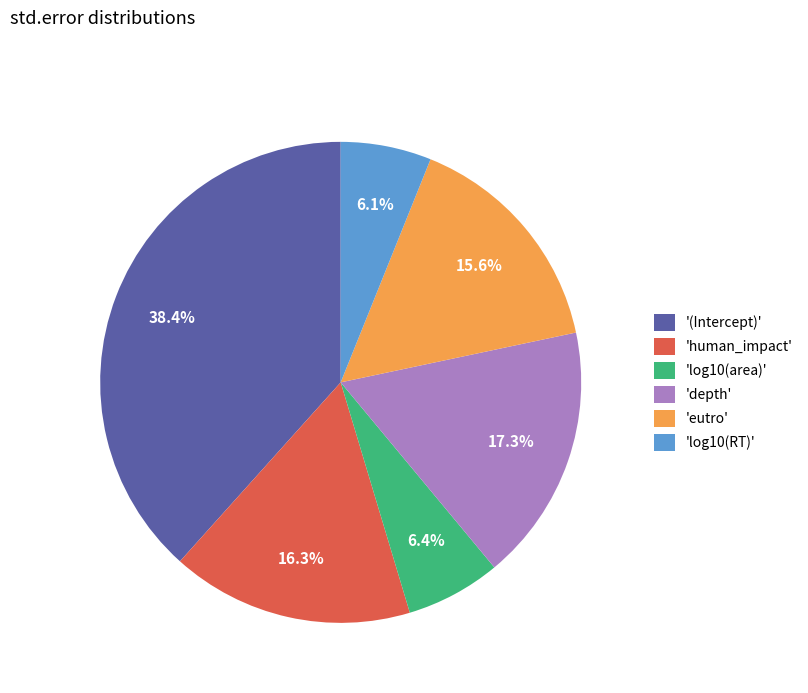

What is the largest slice in the pie chart?

'(Intercept)'